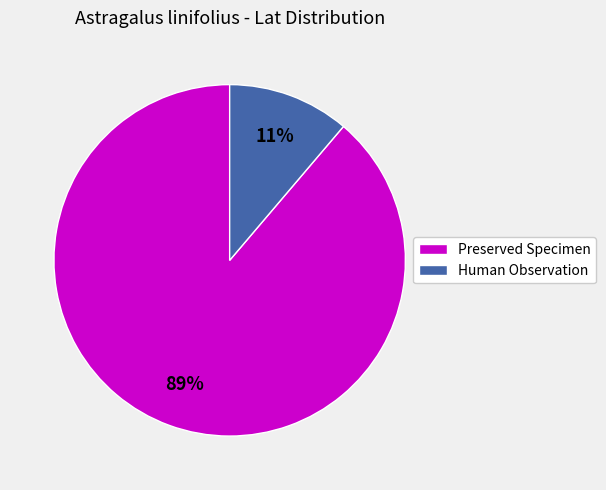

Which category has the smallest portion of the pie?

Human Observation